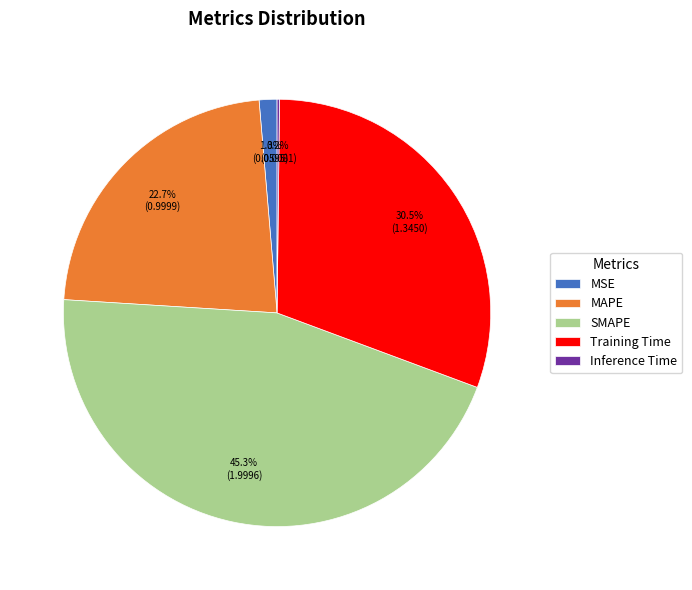

What is the ratio of the value at SMAPE to the value at Training Time?

1.5